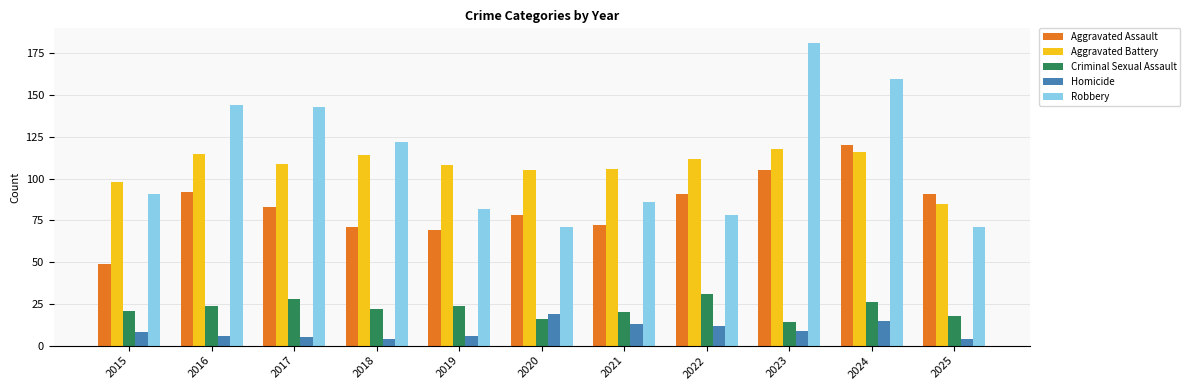

What is the value of the Robbery bar at the 5th from the left?

82